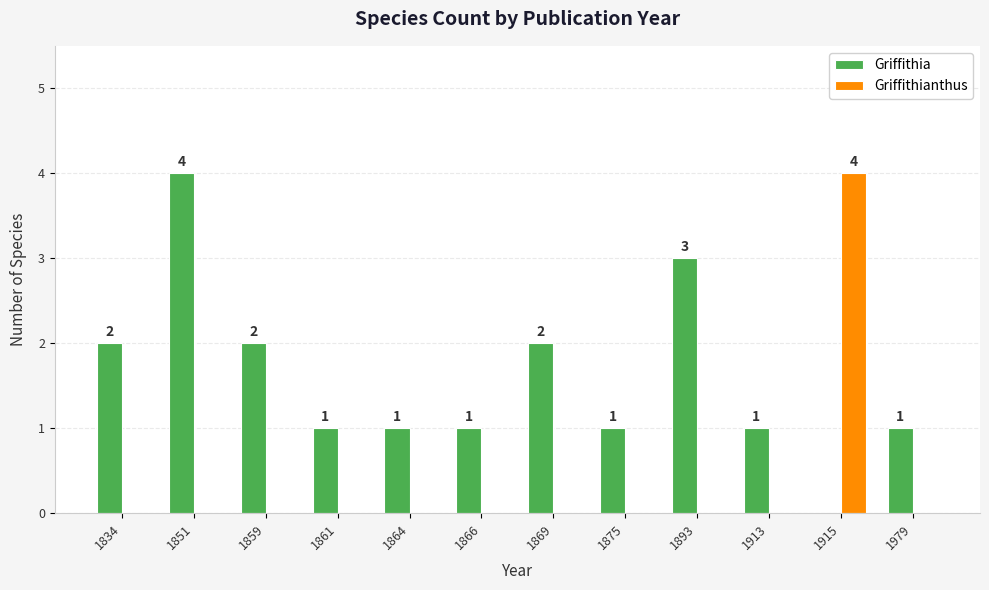

At which label does Griffithianthus reach its peak?

1915